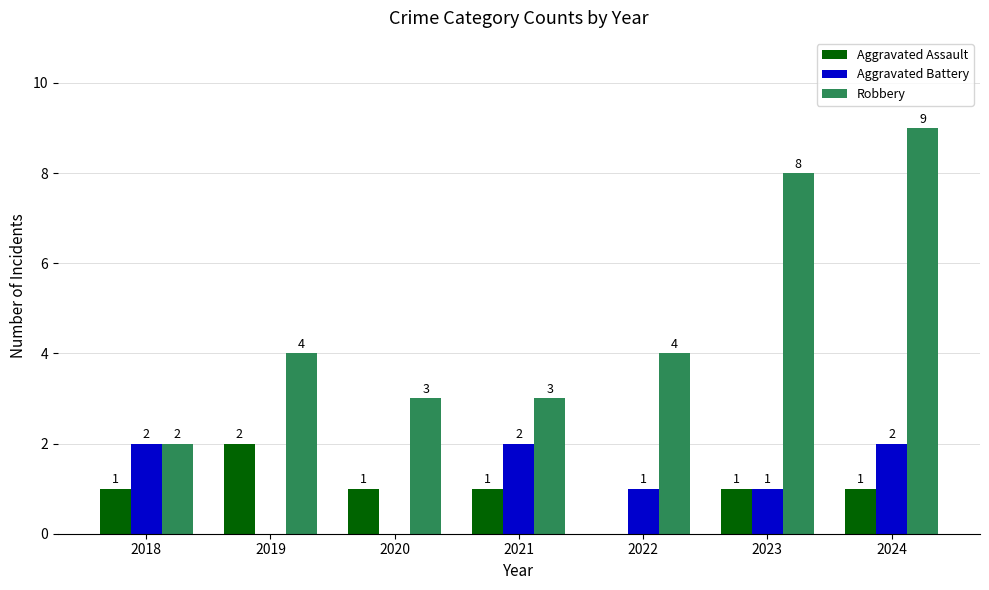

Reading right to left, extract all data points from this chart.

Aggravated Assault: 2024=1	2023=1	2022=0	2021=1	2020=1	2019=2	2018=1
Aggravated Battery: 2024=2	2023=1	2022=1	2021=2	2020=0	2019=0	2018=2
Robbery: 2024=9	2023=8	2022=4	2021=3	2020=3	2019=4	2018=2